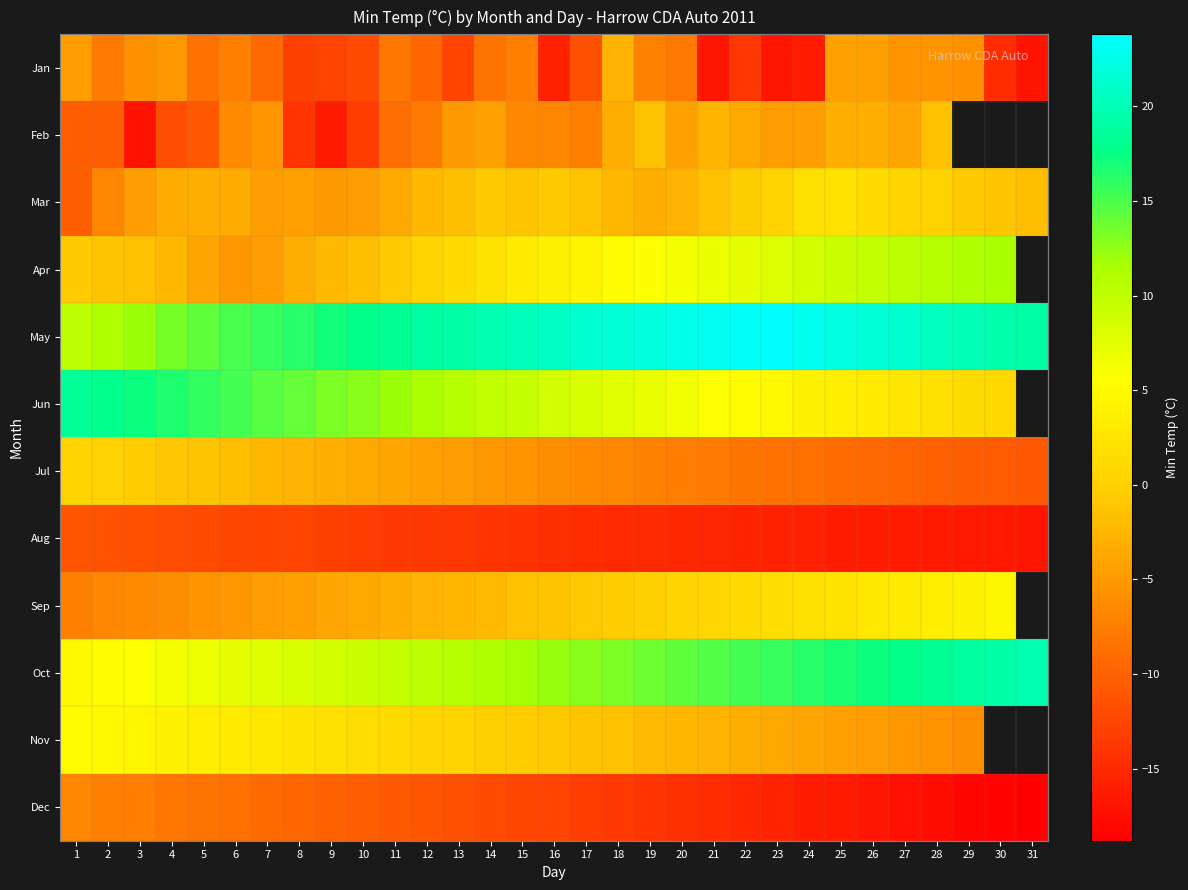

What is the sum of all Aug values?

-443.0